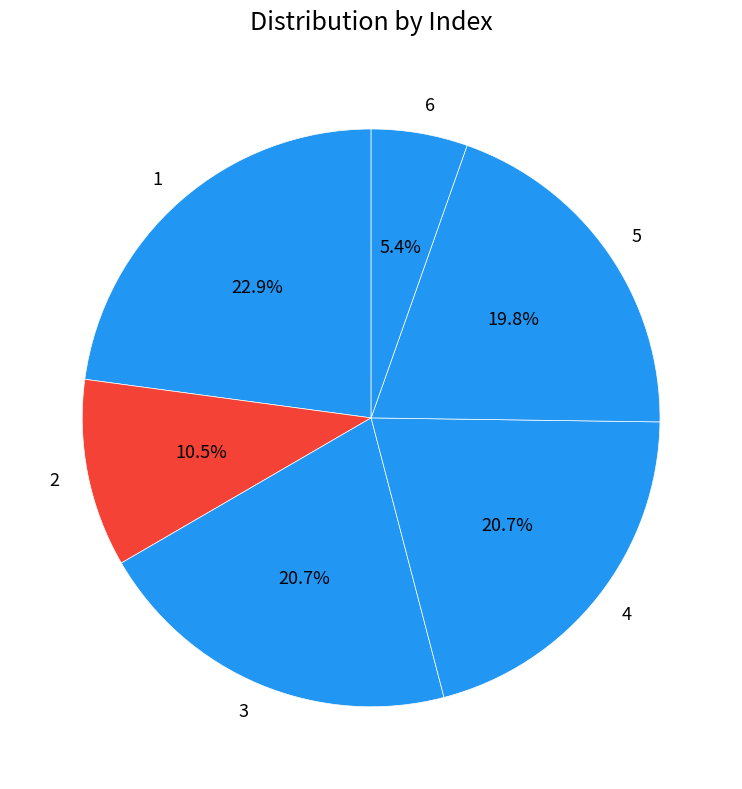

Approximately how many times larger is the value at 5 compared to 1?

0.9